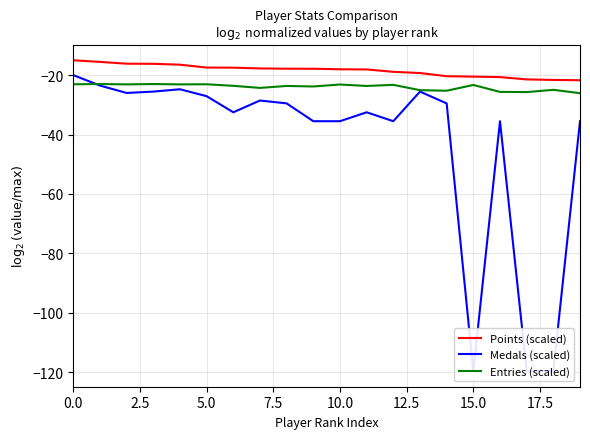

What is the maximum value for Entries (scaled)?

-23.0